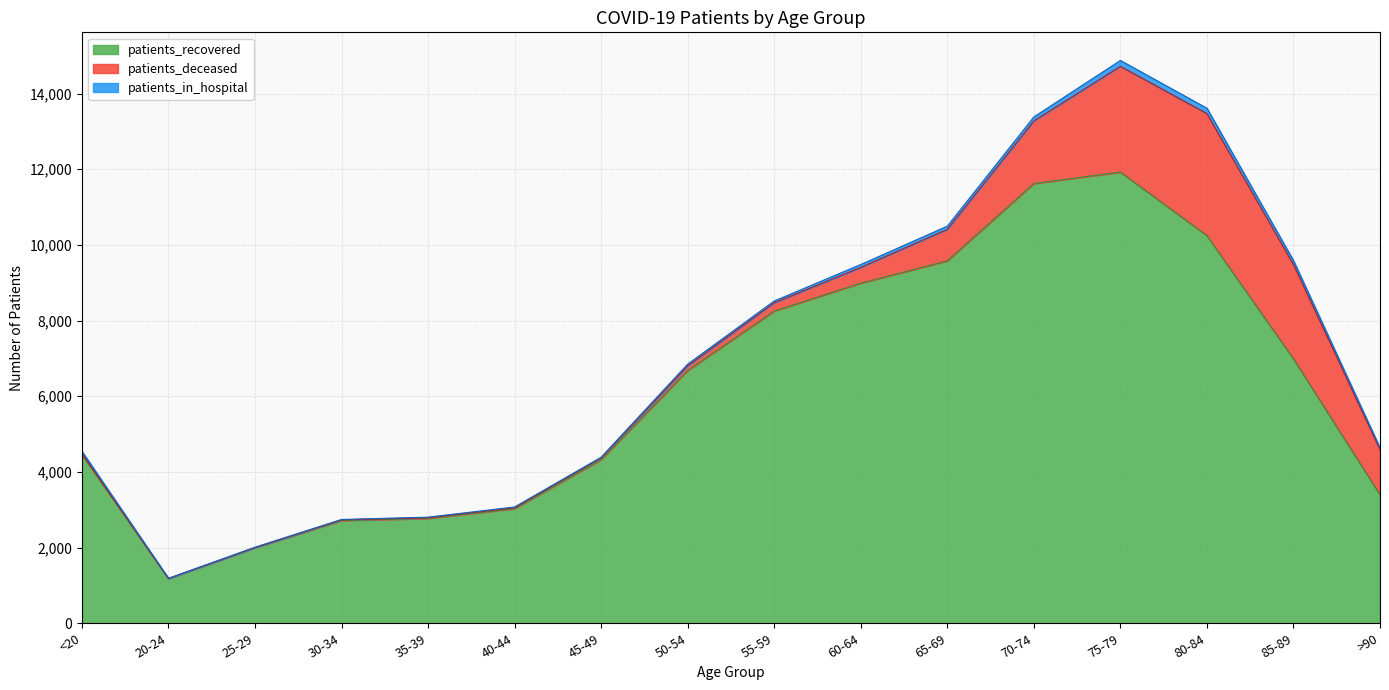

What is the highest value of the patients_recovered series?

11924